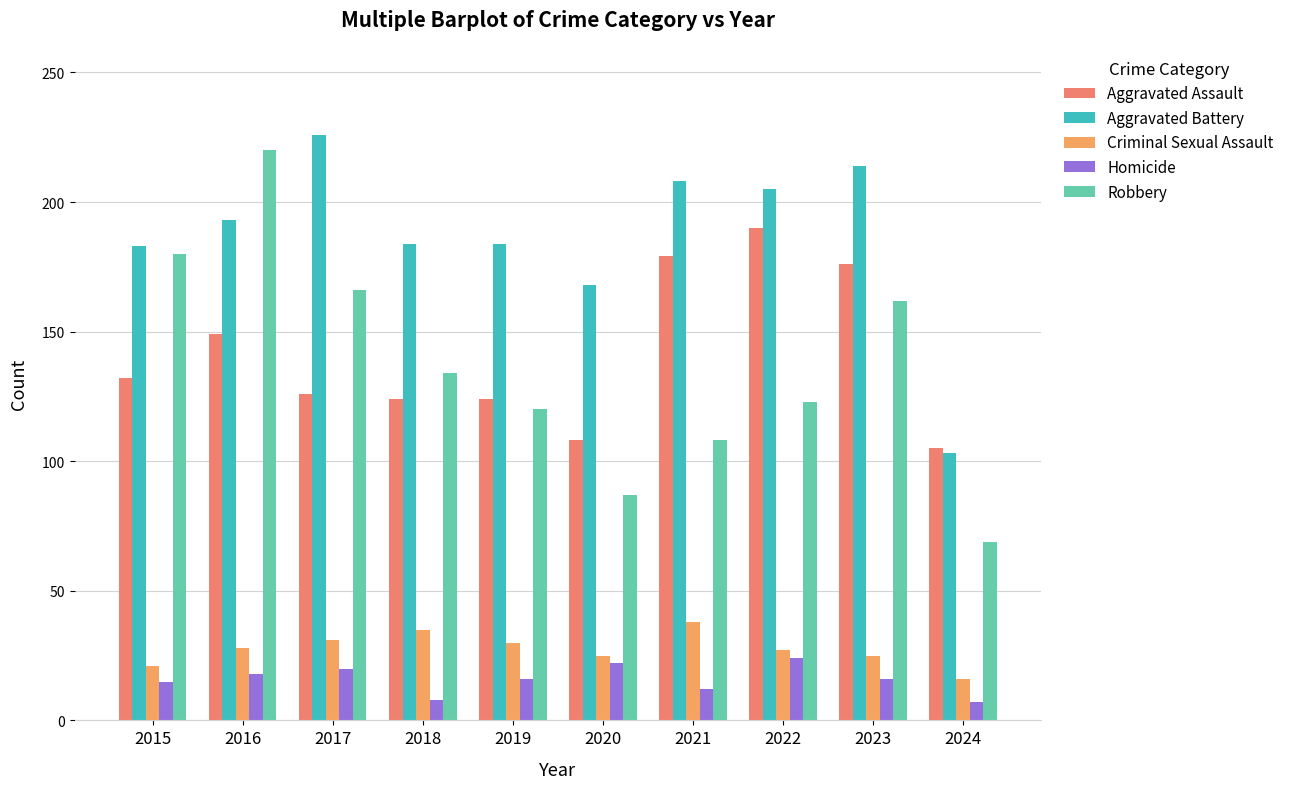

At 2016, list the series in order from smallest to largest.

Homicide, Criminal Sexual Assault, Aggravated Assault, Aggravated Battery, Robbery